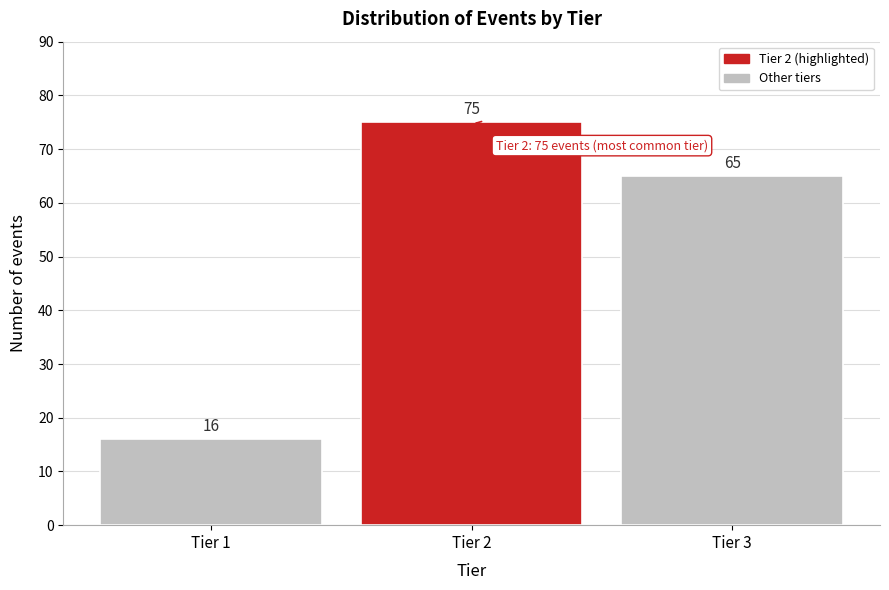

Reading left to right, list all the values displayed in this chart.

16	75	65